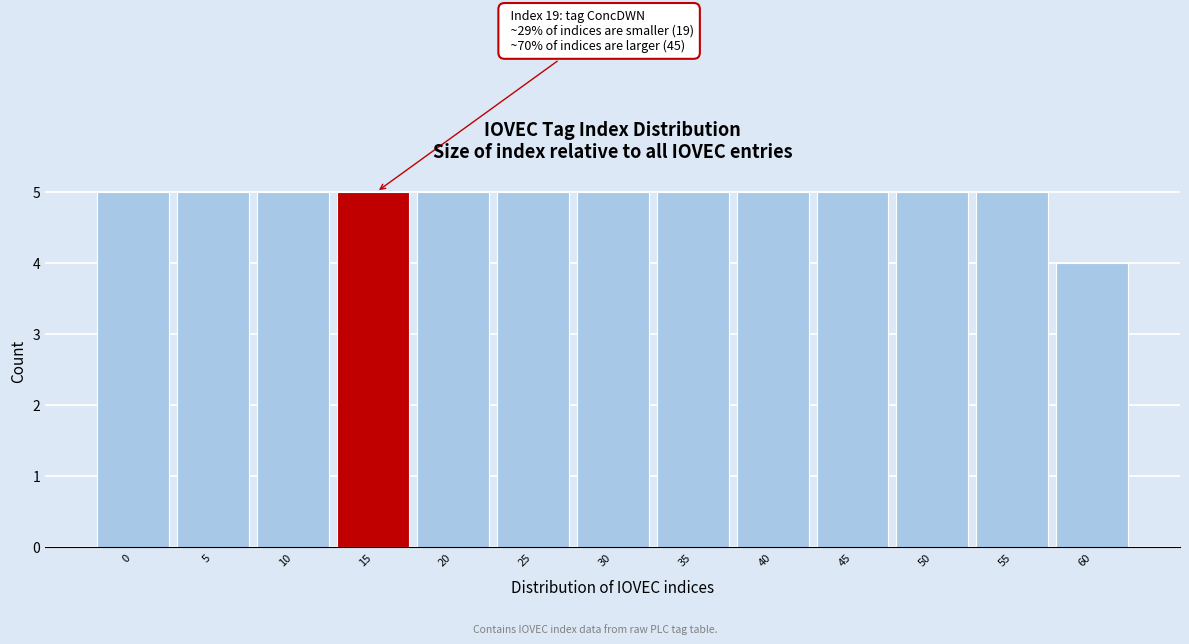

Reading right to left, extract all data points from this chart.

60=4	55=5	50=5	45=5	40=5	35=5	30=5	25=5	20=5	15=5	10=5	5=5	0=5